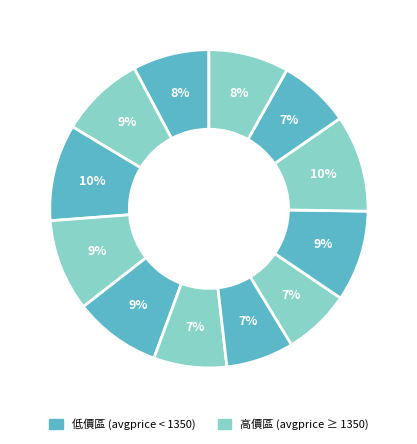

How many segments does this pie chart have?

12